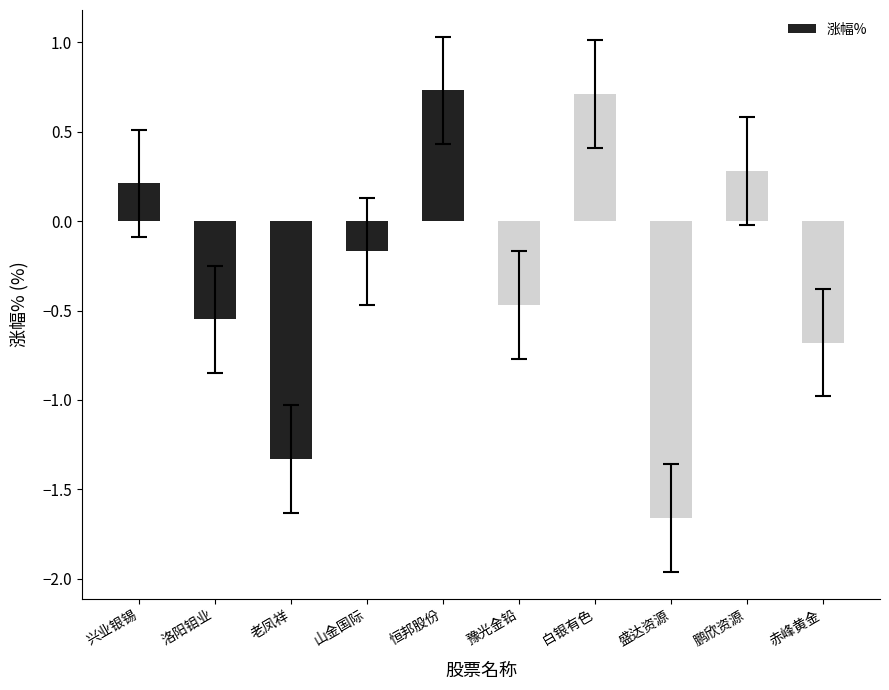

The value at 老凤祥 is -2.0. True or false?

False